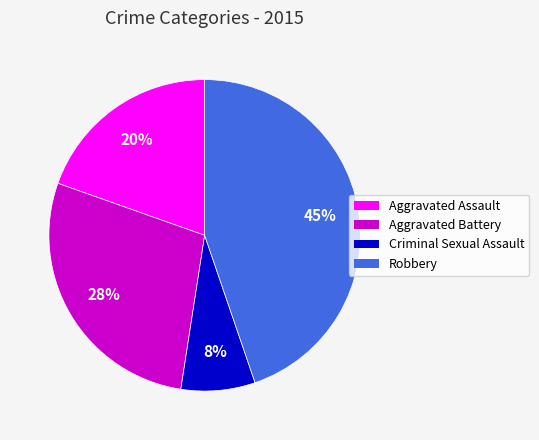

Does Criminal Sexual Assault account for over 50% of the chart?

No